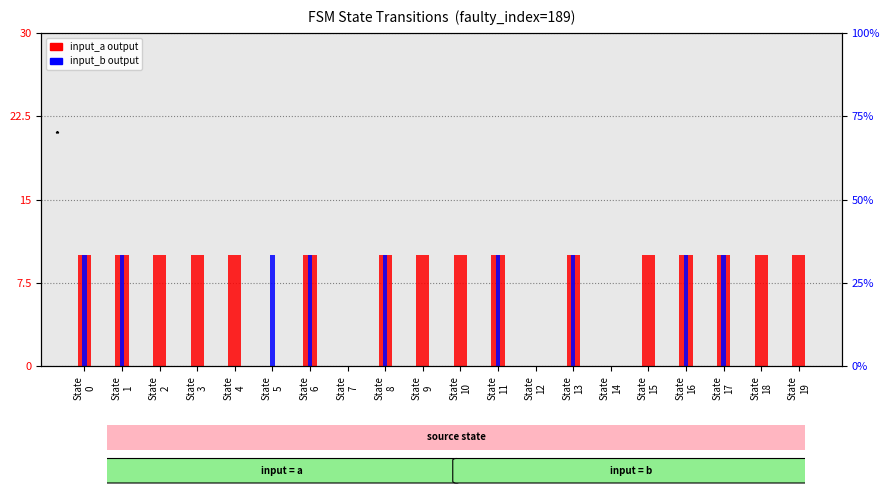

The input_a (output symbol) series shows 0 at State
12. True or false?

True